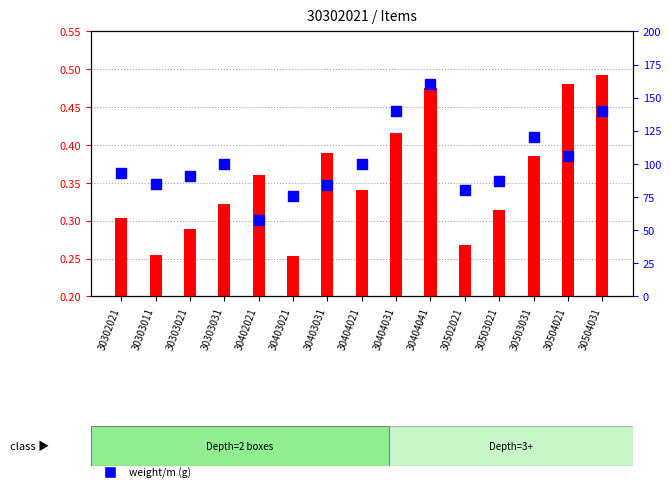

Which series has the largest total across all categories?

weight/m (g)